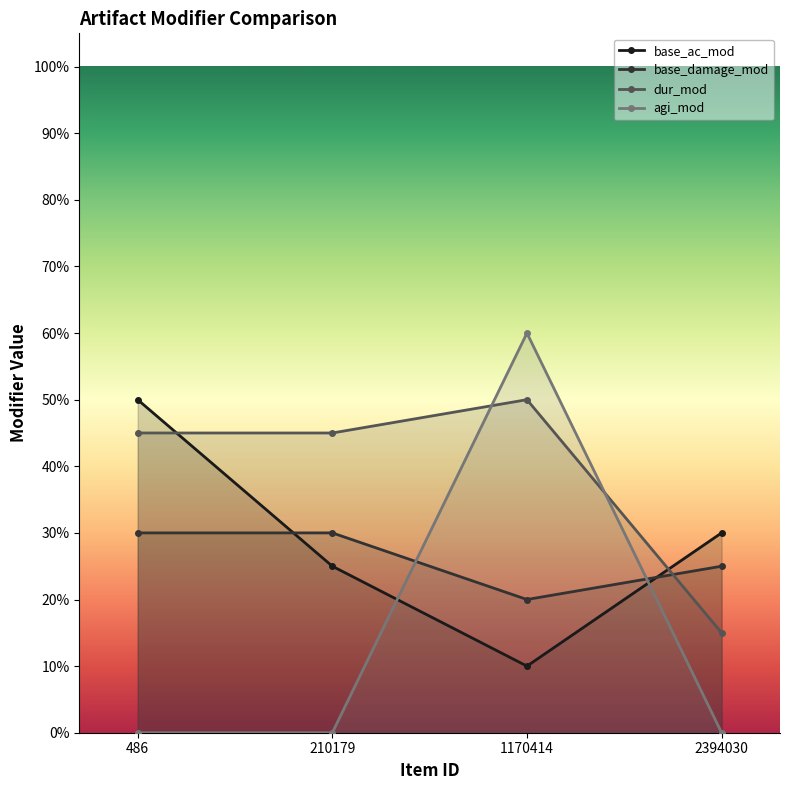

What is the value of the base_ac_mod point at the 2nd from the left?

0.2